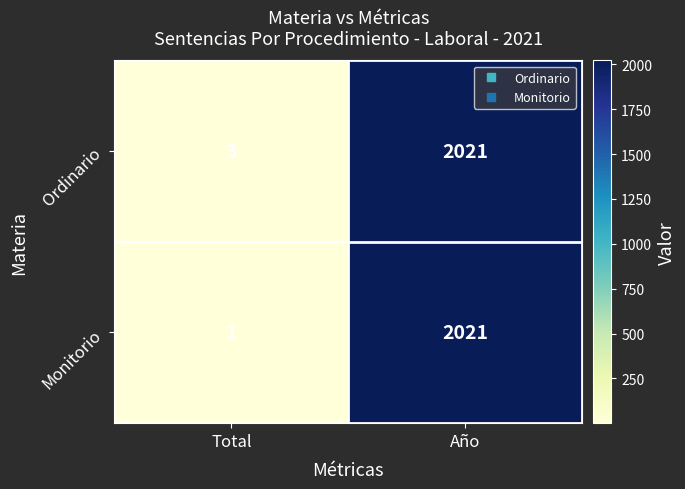

At which category is the sum across all series the highest?

Año